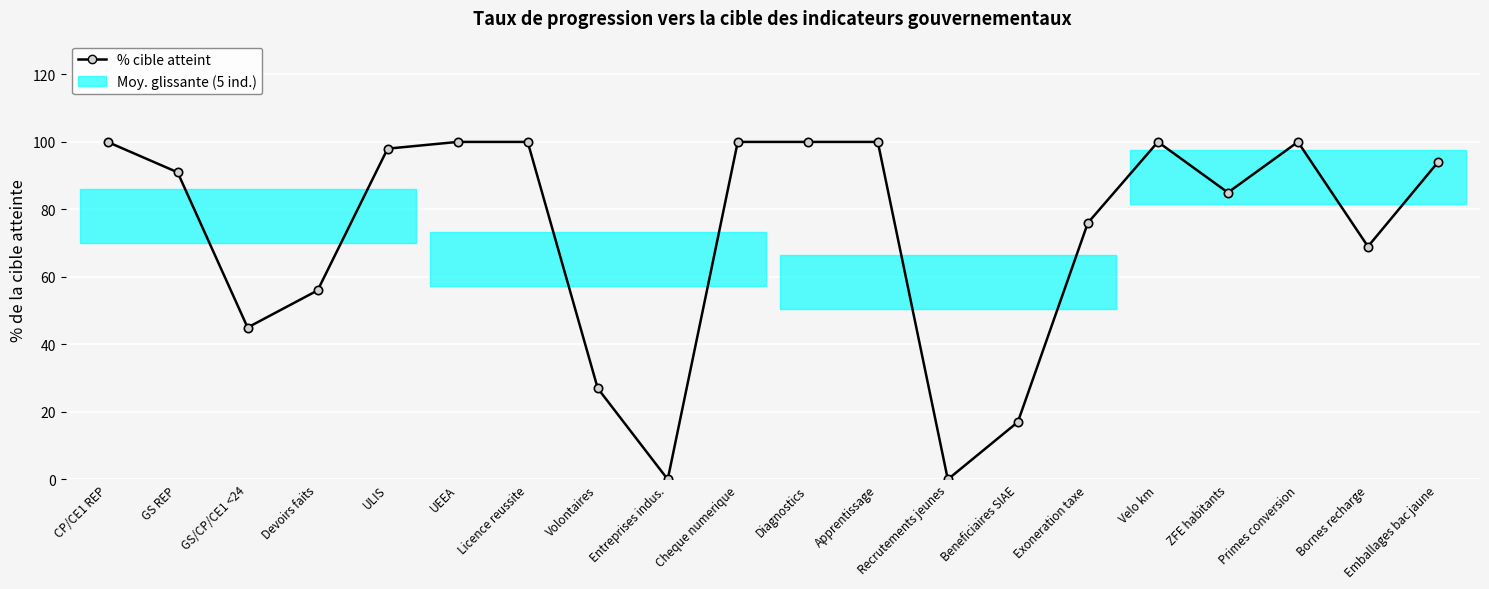

What is the maximum value shown in the chart?

100